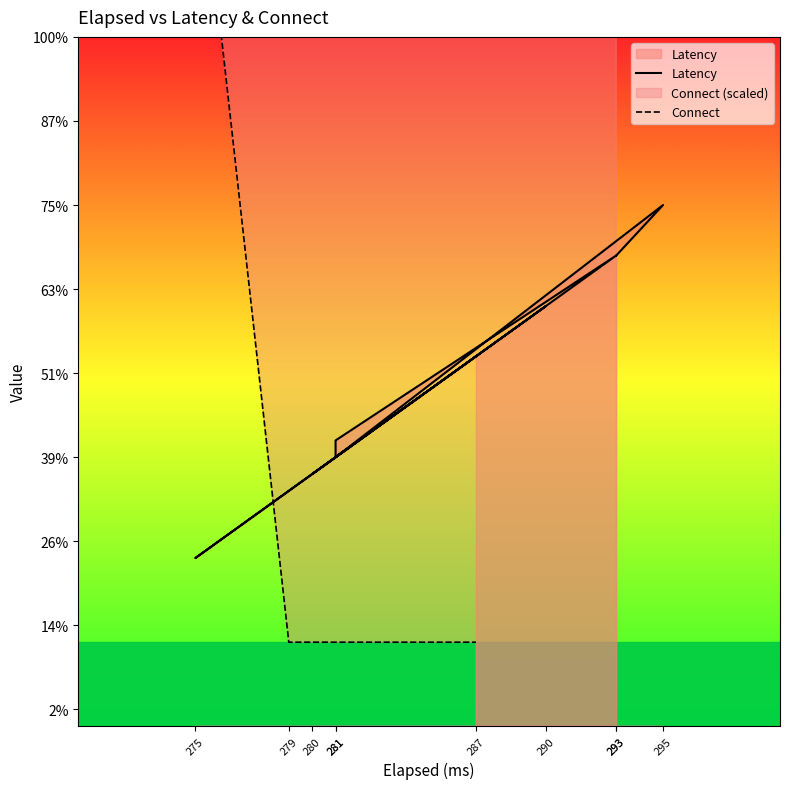

How many data points in Connect are less than 319?

2